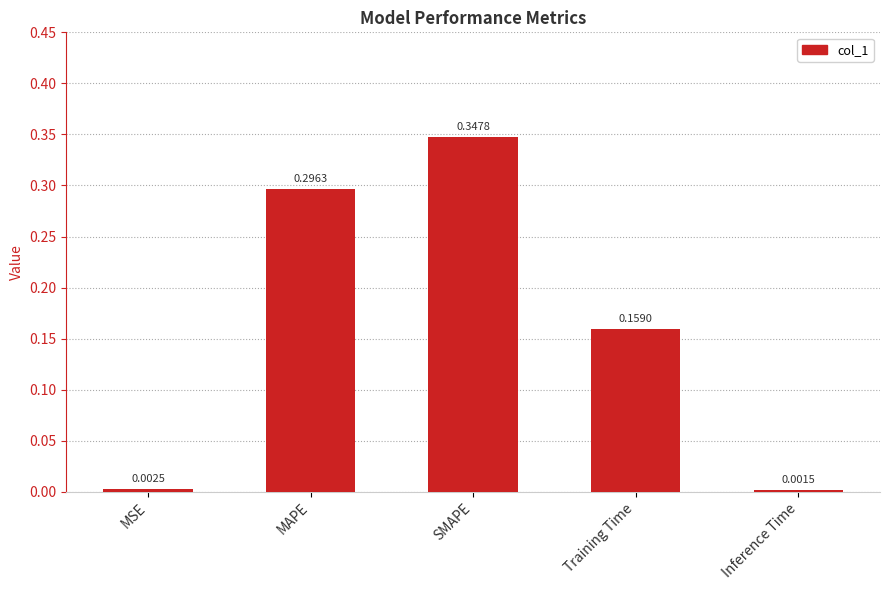

Does the chart contain any negative values?

No